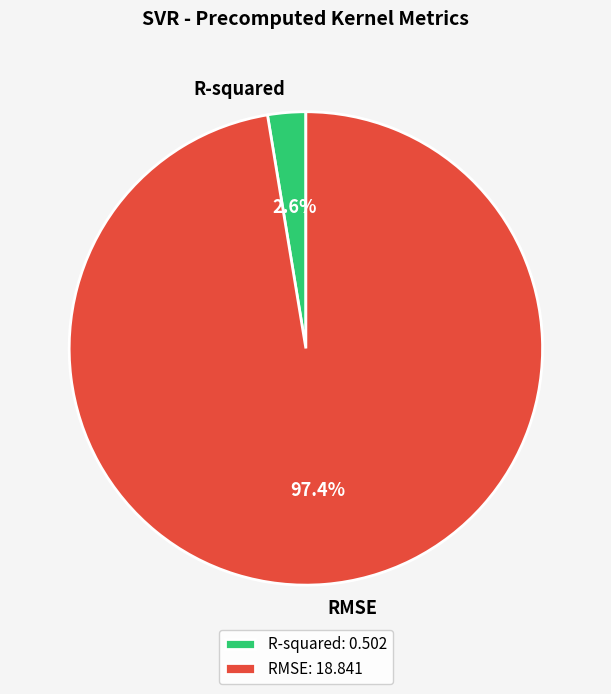

How many segments does this pie chart have?

2